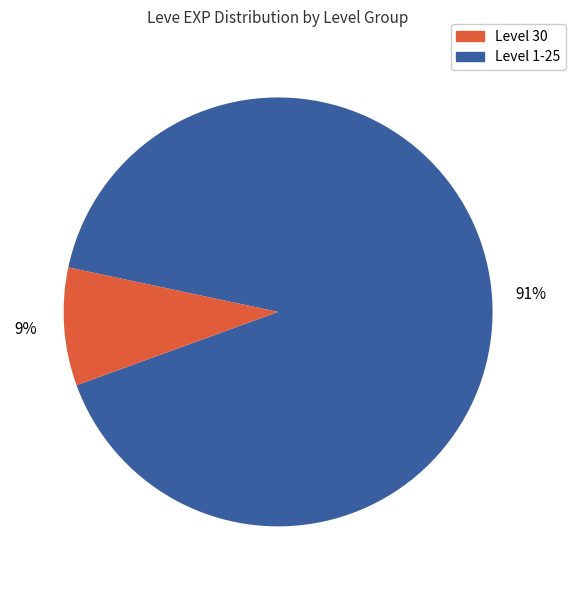

To the nearest percent, what is the average slice percentage?

50%